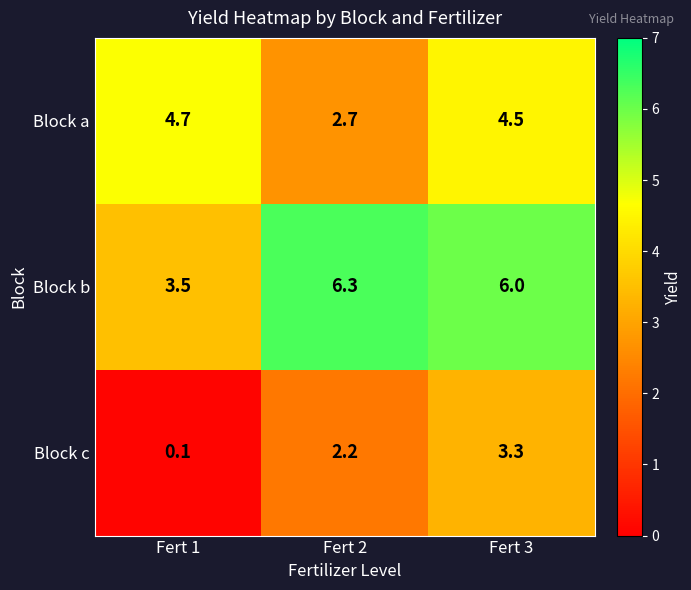

Which category has the highest value across all series?

Fert 2